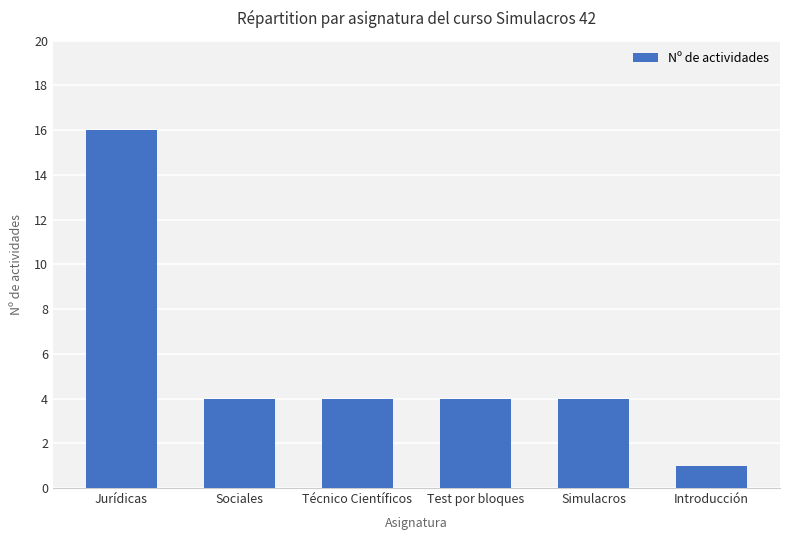

What is the minimum value shown in the chart?

1